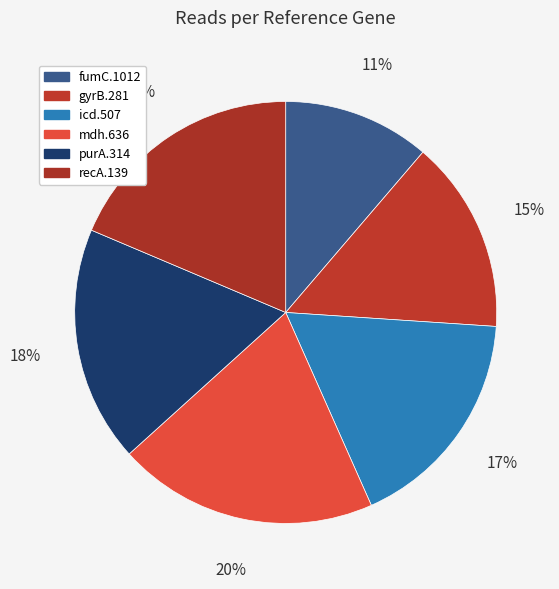

Count the number of slices in the pie.

6